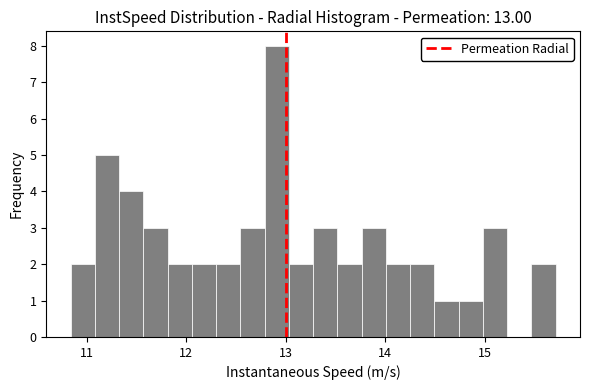

Read against the x-axis, roughly where is the centre of the tallest bar?

12.9